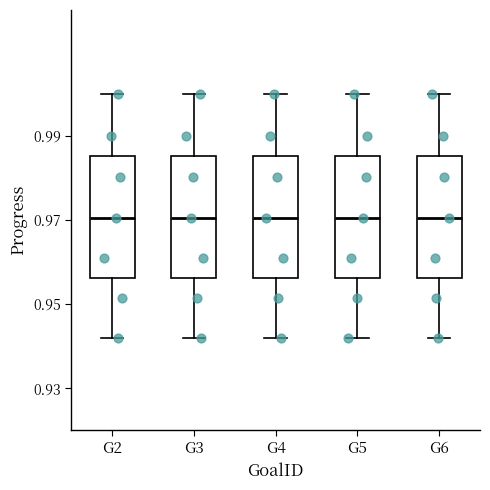

Where is the lower edge of the box for G2 on the y-axis? The values are not printed on the chart, so give them approximately, as read against the axis.

0.956